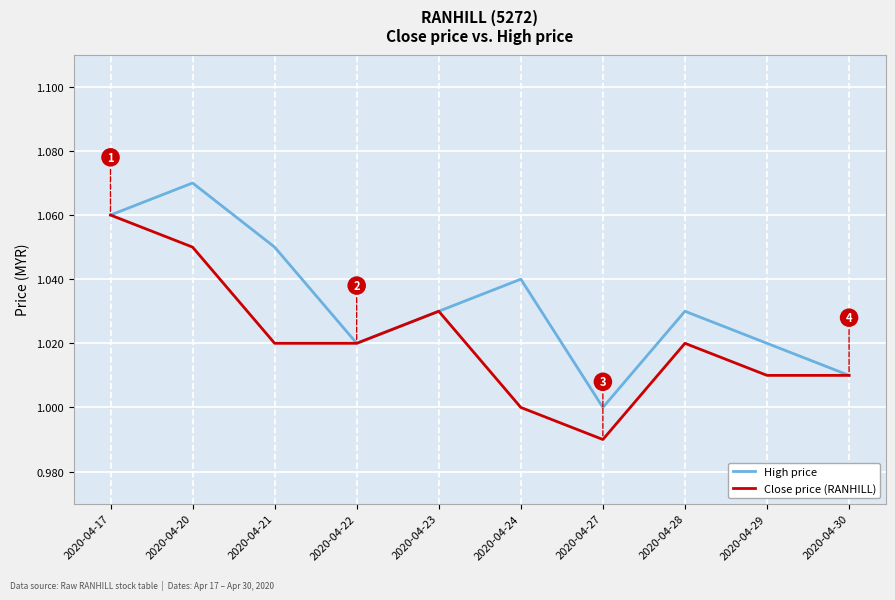

The Close price (RANHILL) series shows 1.8 at 2020-04-21. True or false?

False